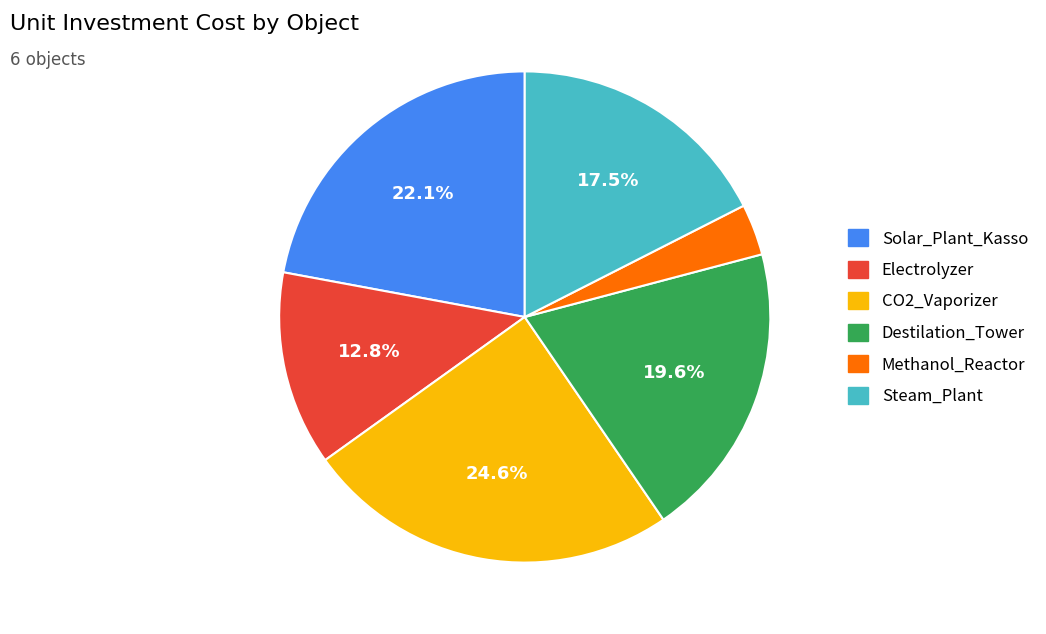

Rank the categories by value from lowest to highest.

Methanol_Reactor, Electrolyzer, Steam_Plant, Destilation_Tower, Solar_Plant_Kasso, CO2_Vaporizer